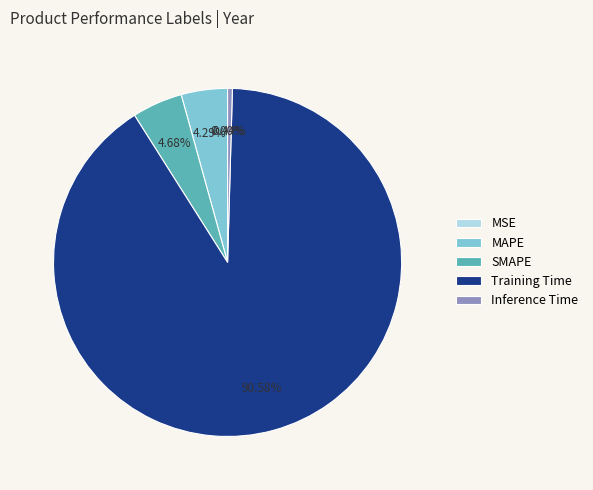

Combined, do SMAPE and MAPE account for over 50%?

No